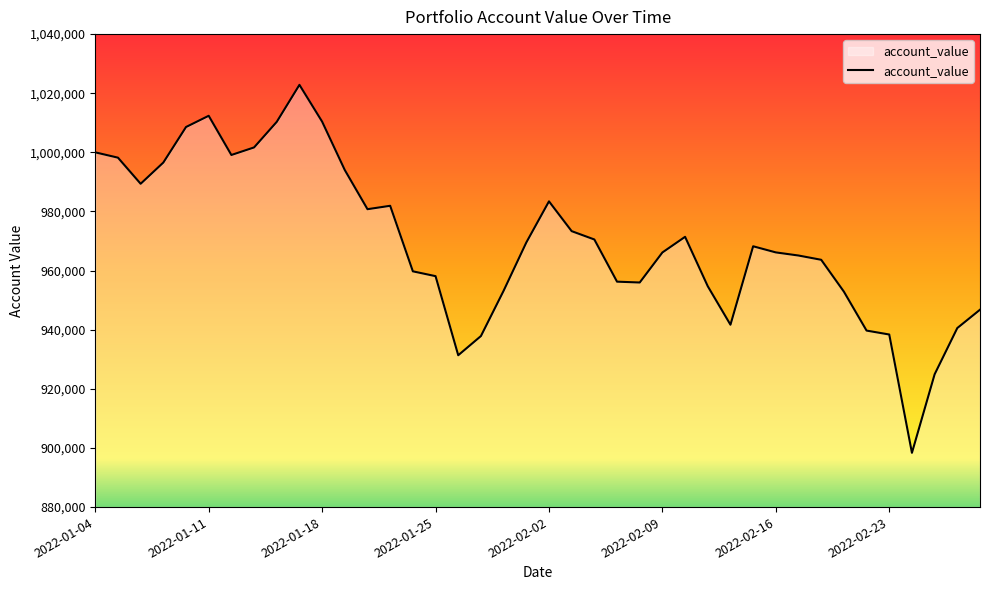

What is the smallest value displayed?

898353.5